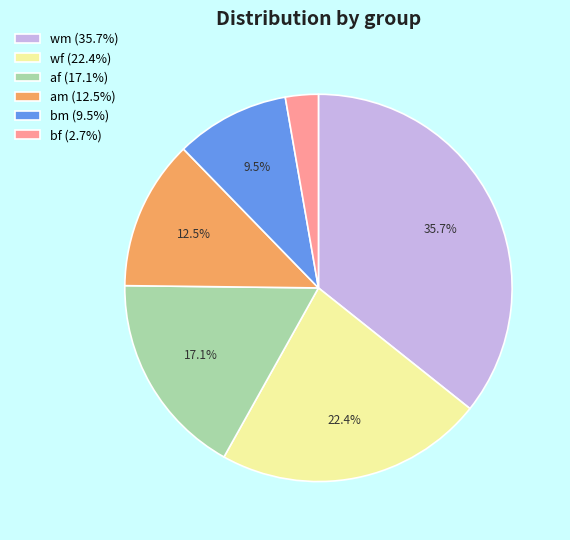

Does af (17.1%) represent more than half of the total?

No